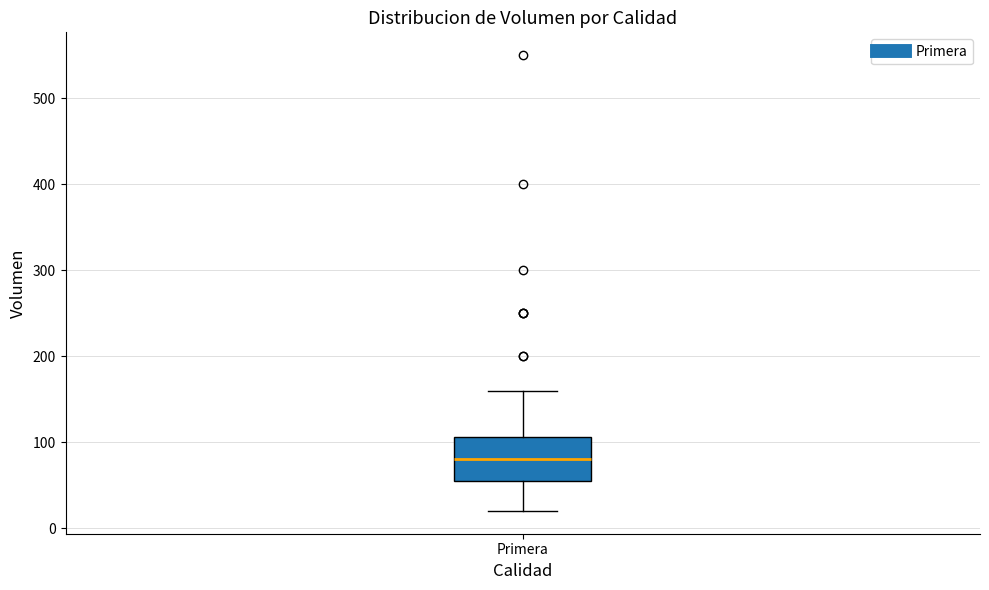

Where does the upper whisker of the box for Primera end on the y-axis? The values are not printed on the chart, so give them approximately, as read against the axis.

160